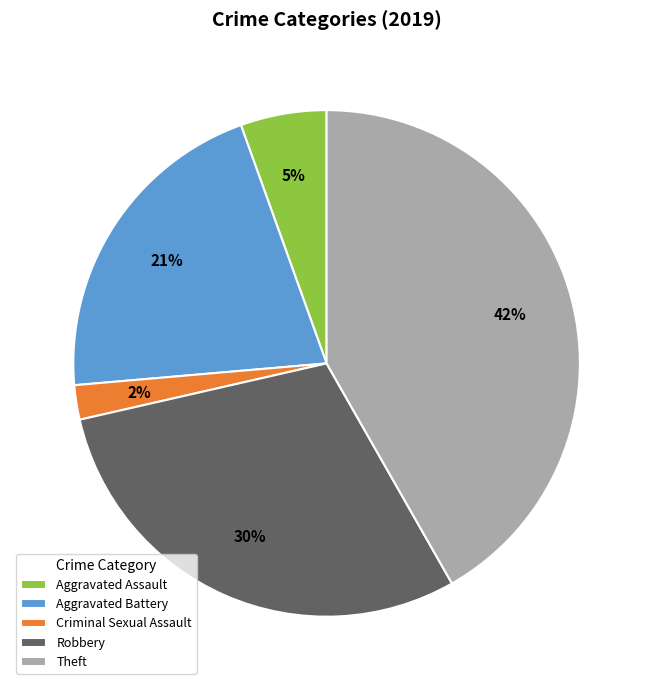

Do Theft and Criminal Sexual Assault together represent more than half of the pie?

No